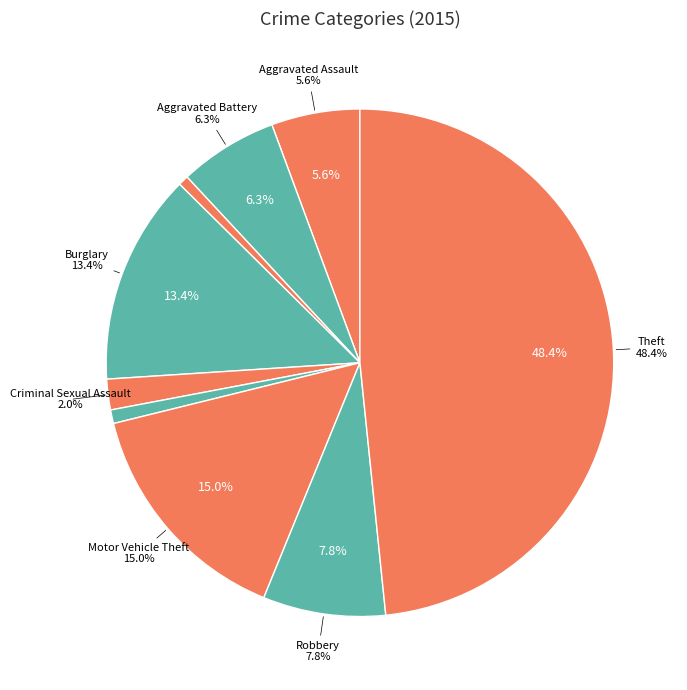

The Arson slice represents 11% of the pie. True or false?

False